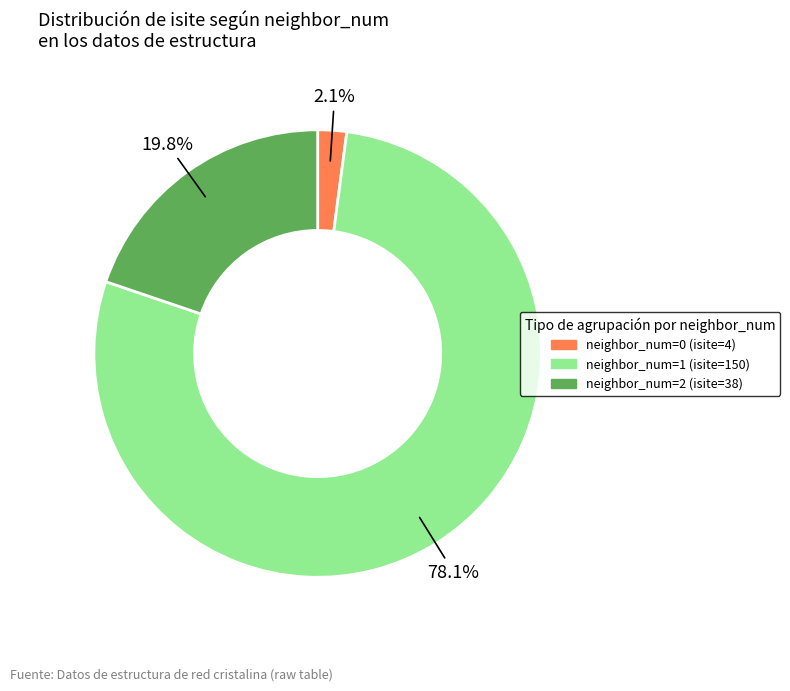

What is the ratio of the value at neighbor_num=1 (isite=150) to the value at neighbor_num=2 (isite=38)?

3.9